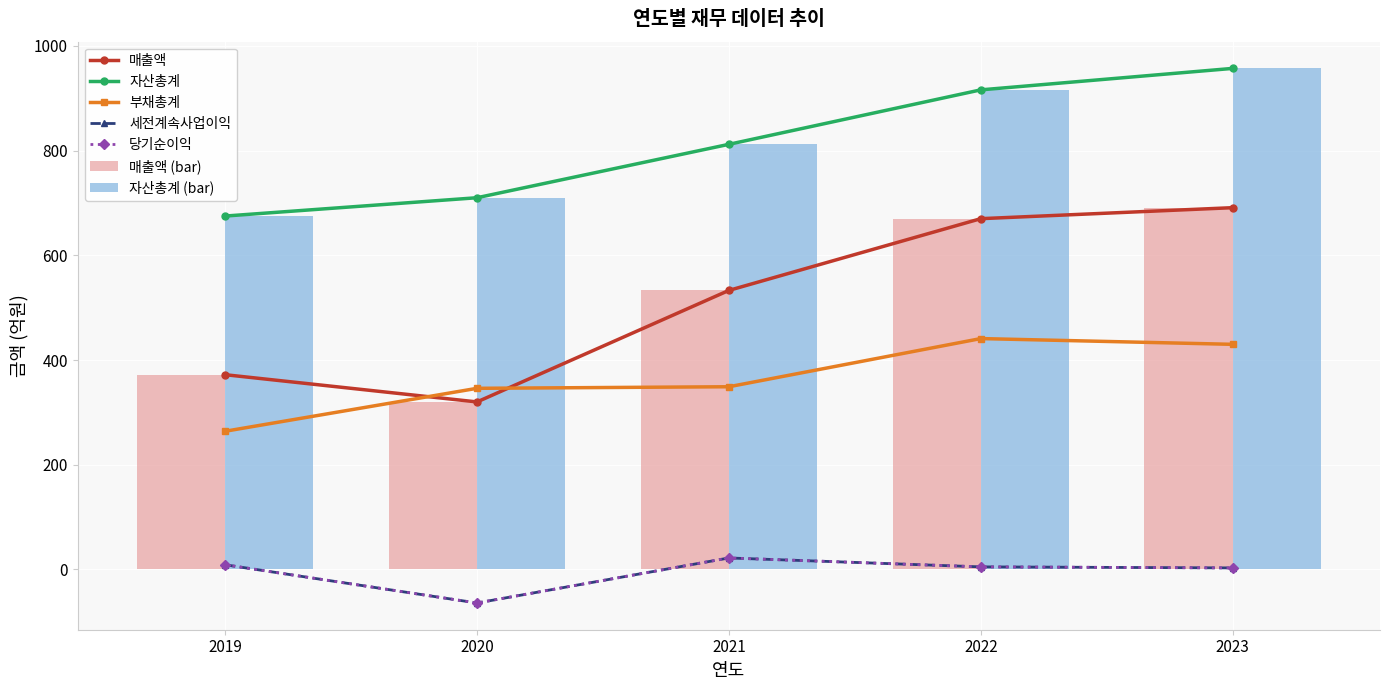

List the series in order of their peak value, highest first.

자산총계, 매출액, 부채총계, 세전계속사업이익, 당기순이익